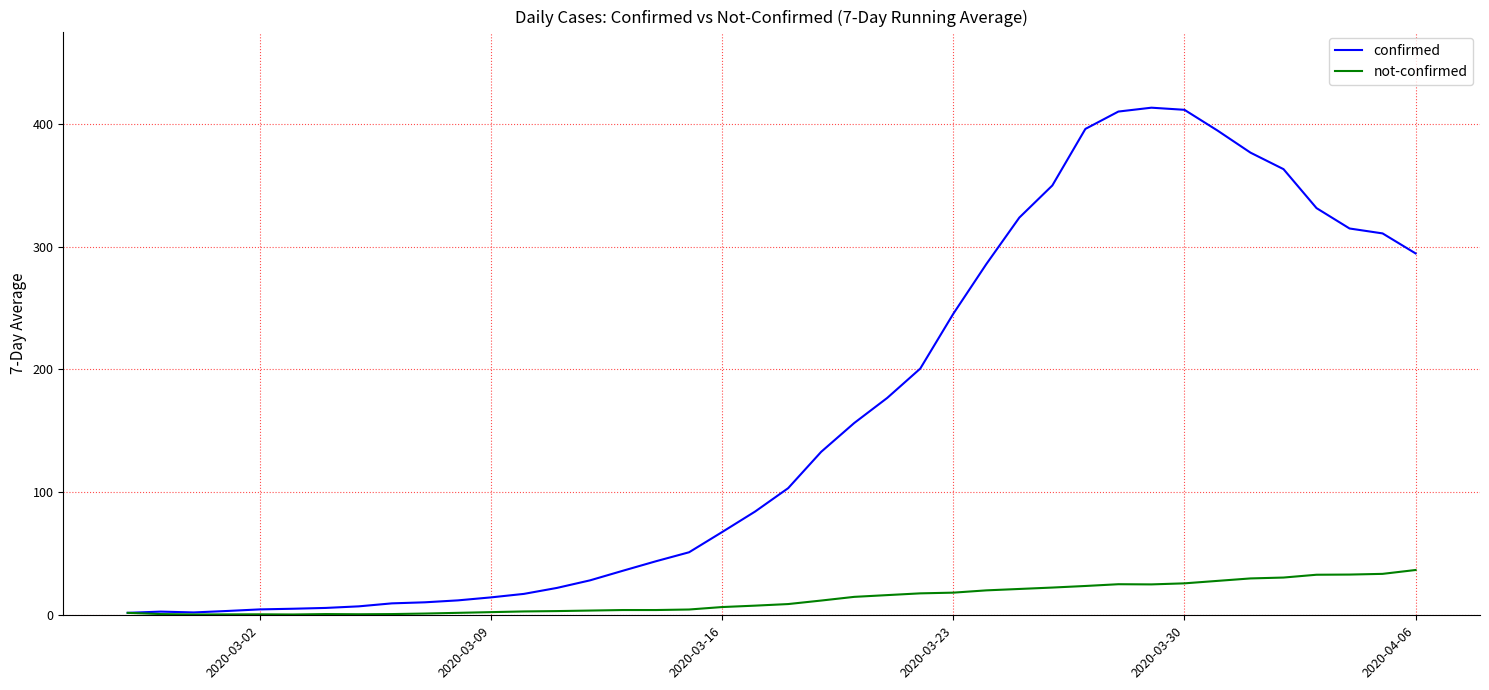

Which series has the largest total across all categories?

confirmed